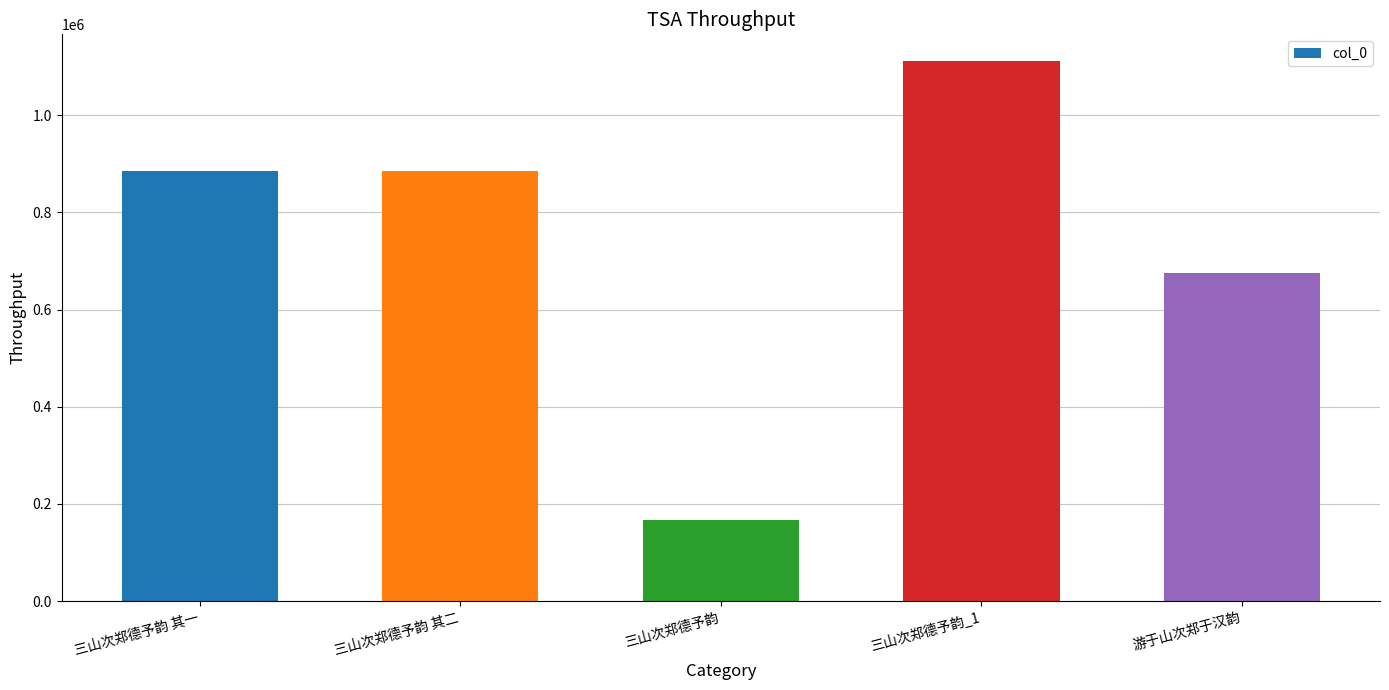

Where is the data nearest to the value 639348?

游于山次郑于汉韵